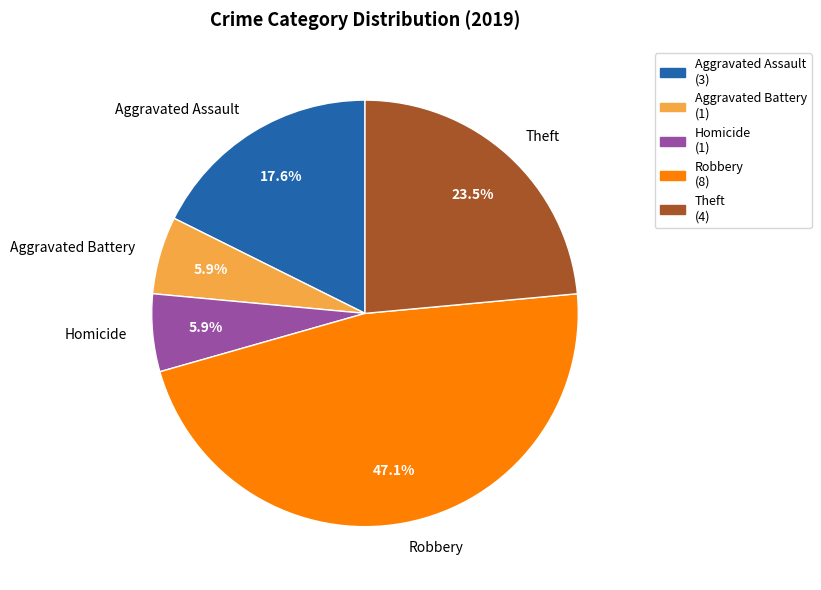

Which has a higher value, Robbery or Homicide?

Robbery